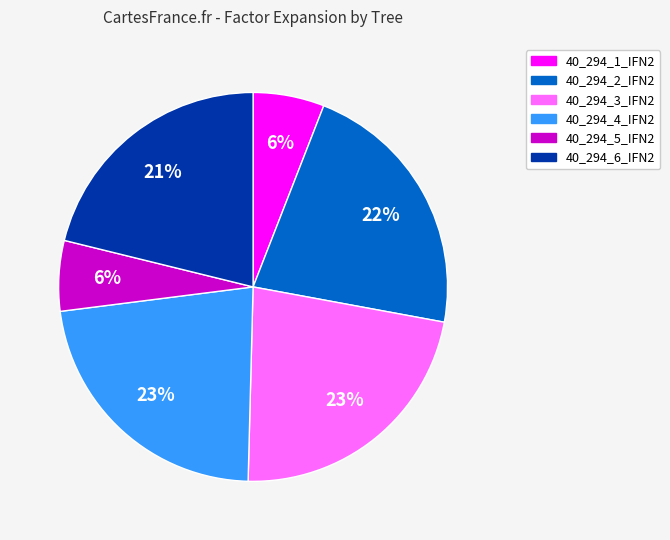

To the nearest percent, what is the average slice percentage?

17%